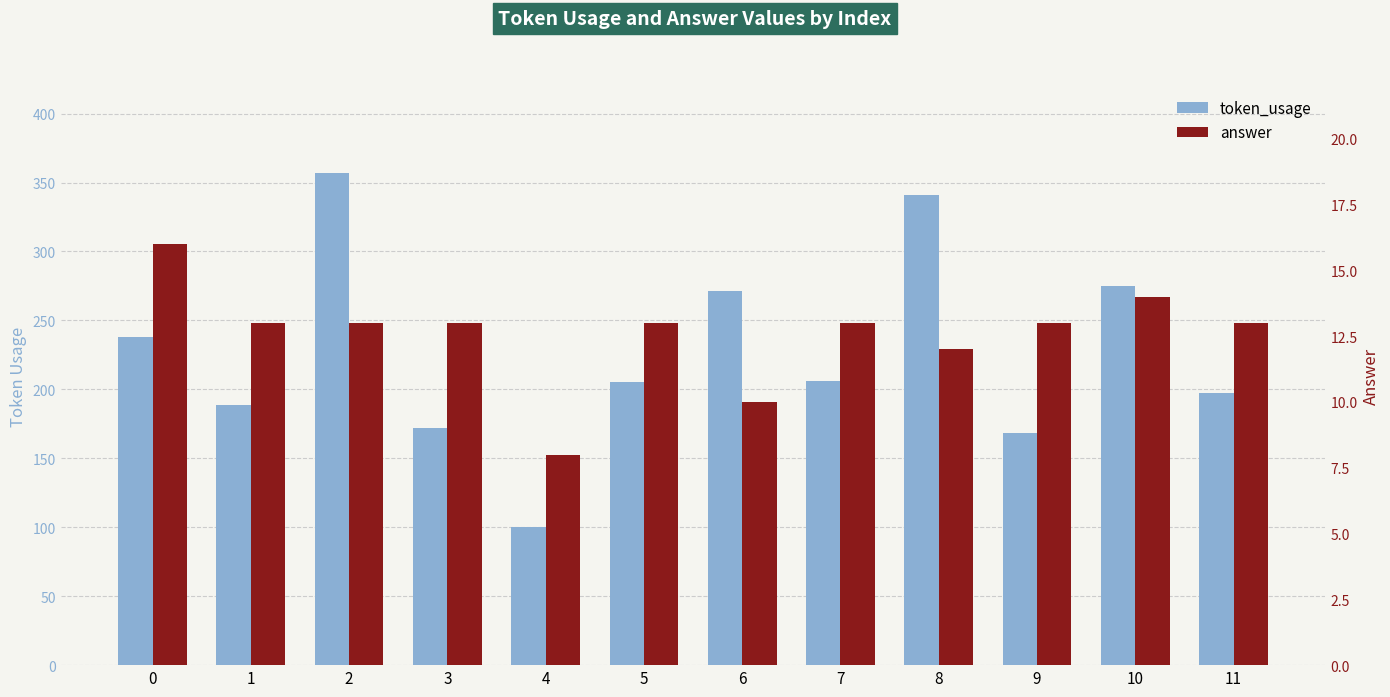

Which series has the widest spread of values?

token_usage